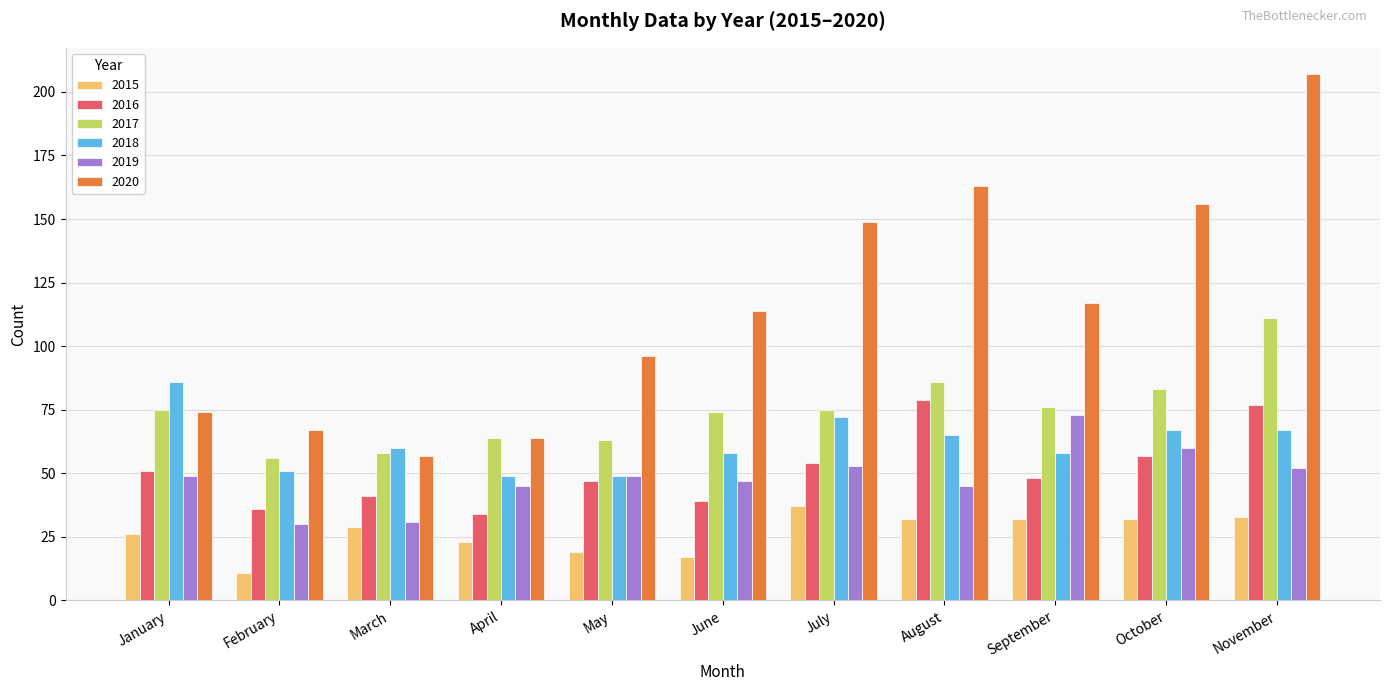

What is the lowest value of the 2019 series?

30